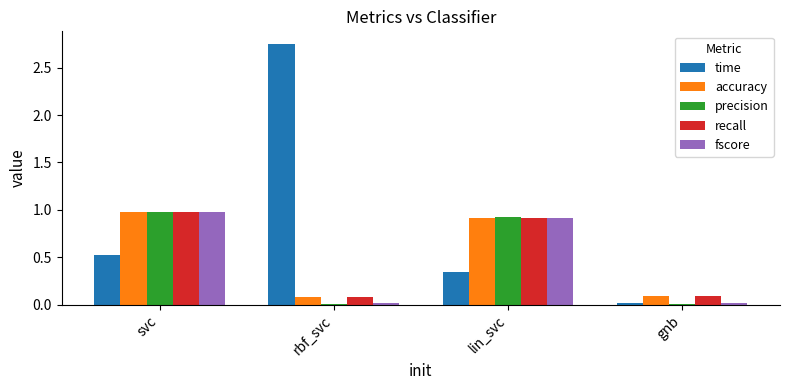

What is the sum of the accuracy values at svc and gnb?

1.1